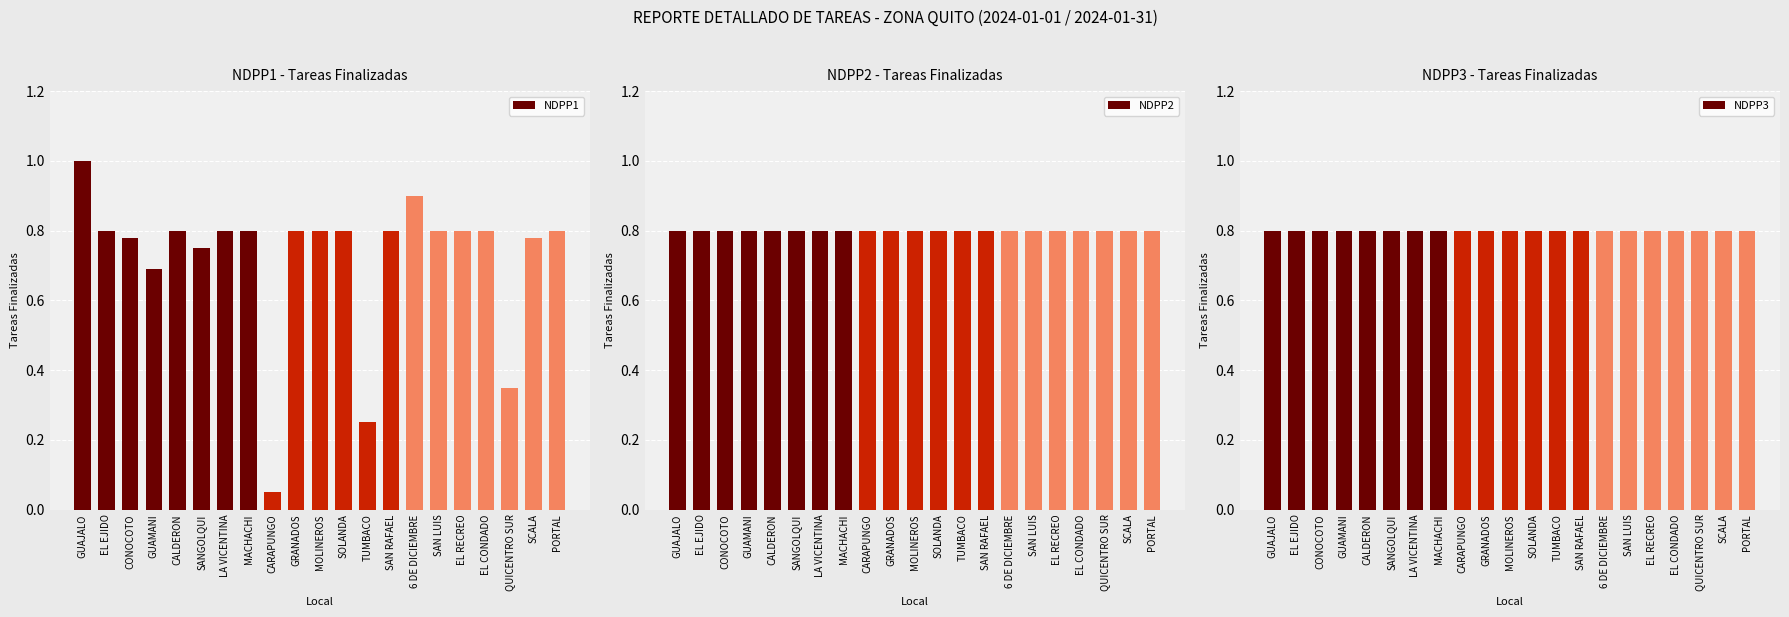

Which category has the lowest value in the NDPP1 series?

CARAPUNGO